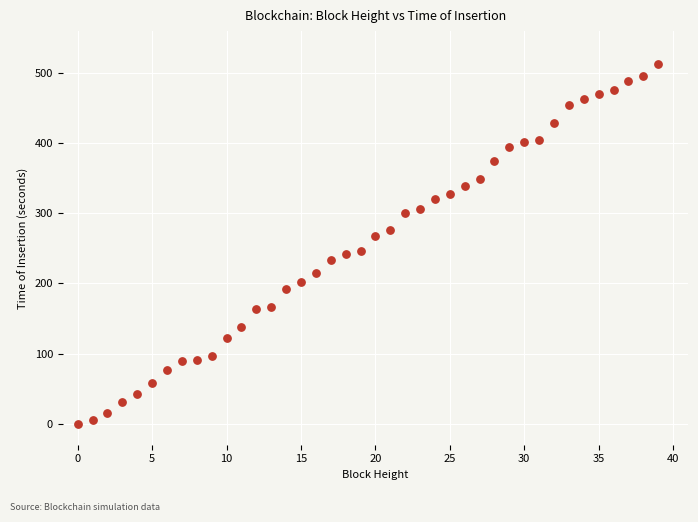

What is the range of Y values (max minus min)?

513.3